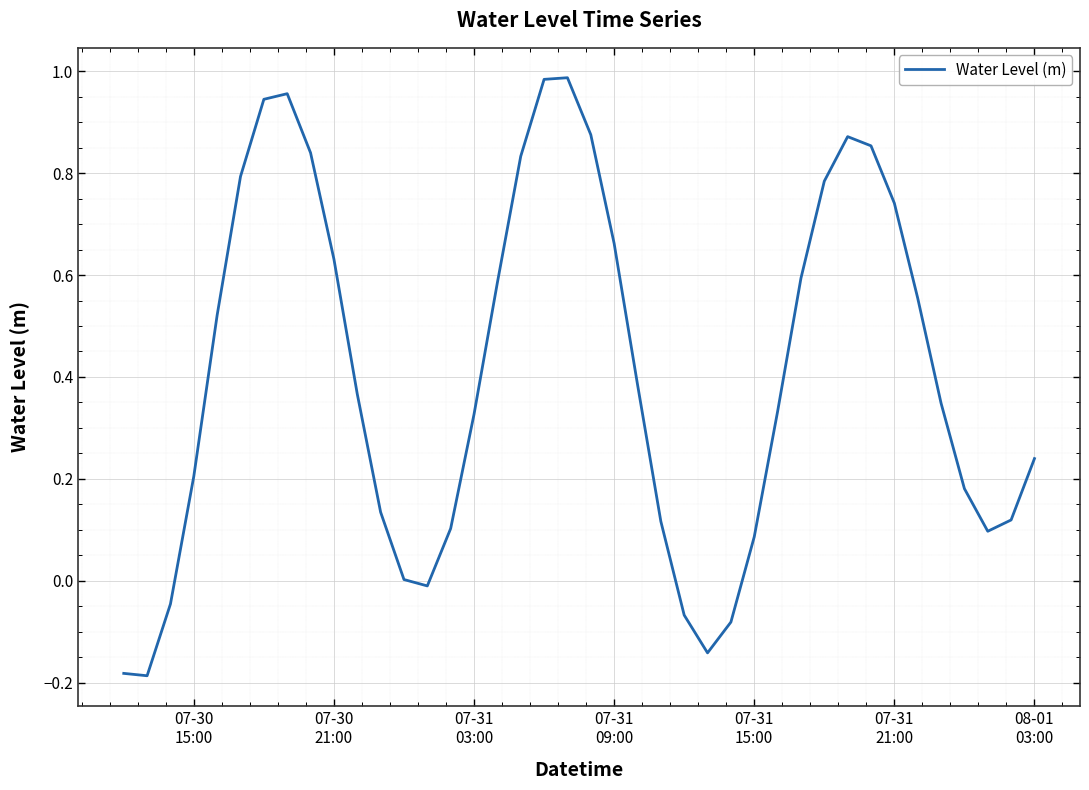

What is the difference between the maximum and minimum values?

1.2